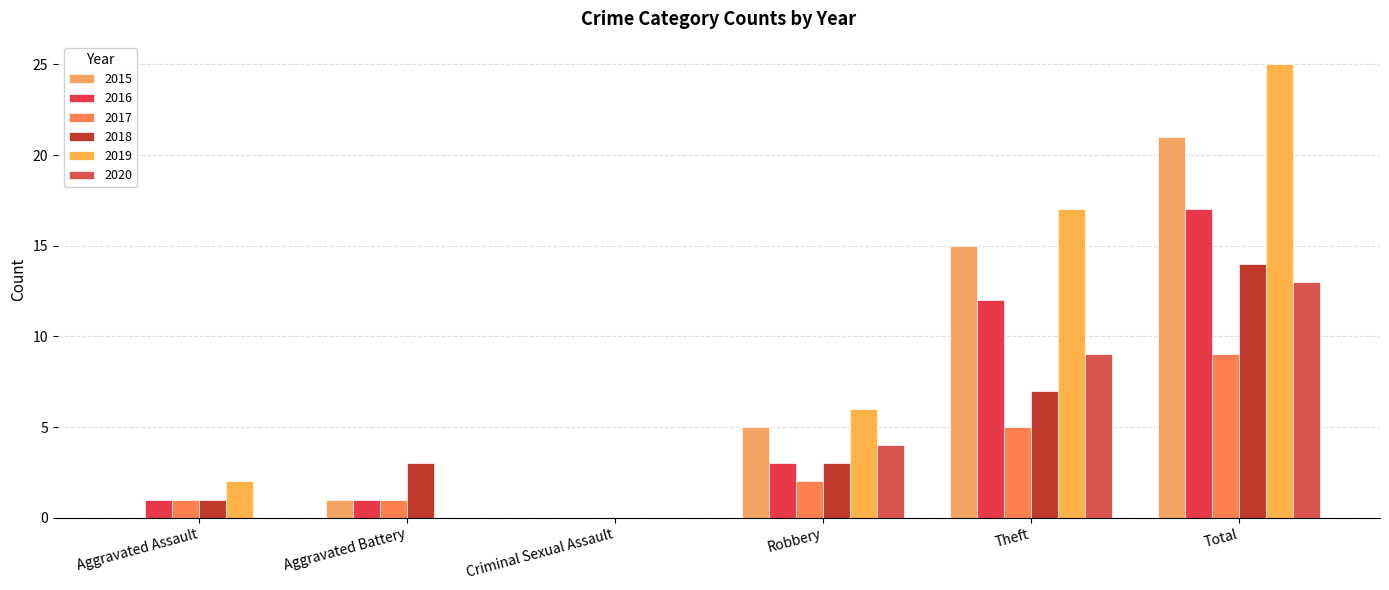

List the series in order of their peak value, highest first.

2019, 2015, 2016, 2018, 2020, 2017